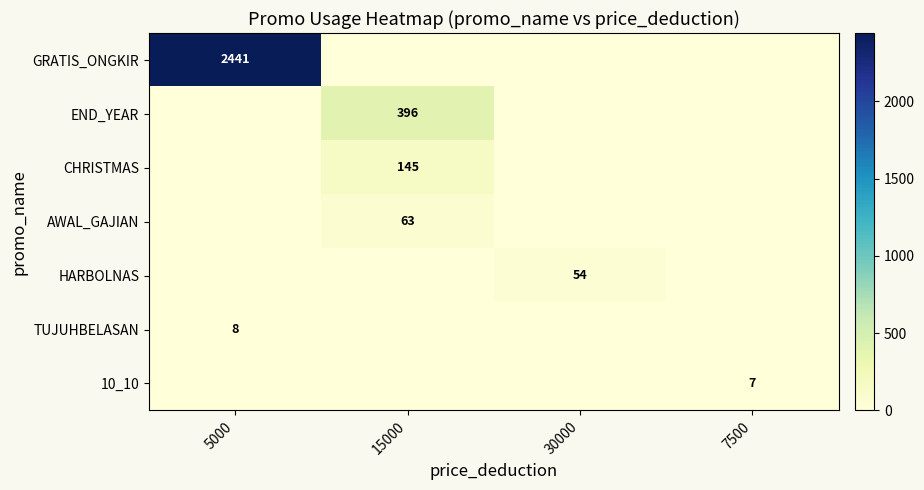

Is it true that 10_10 equals 7 at 7500?

True